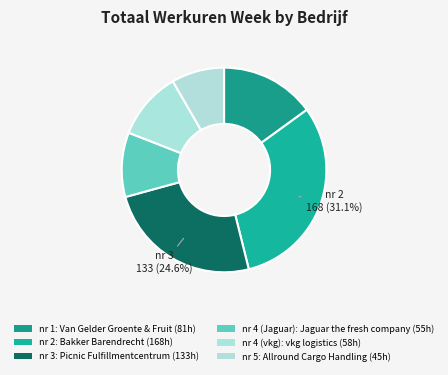

What is the largest slice in the pie chart?

2